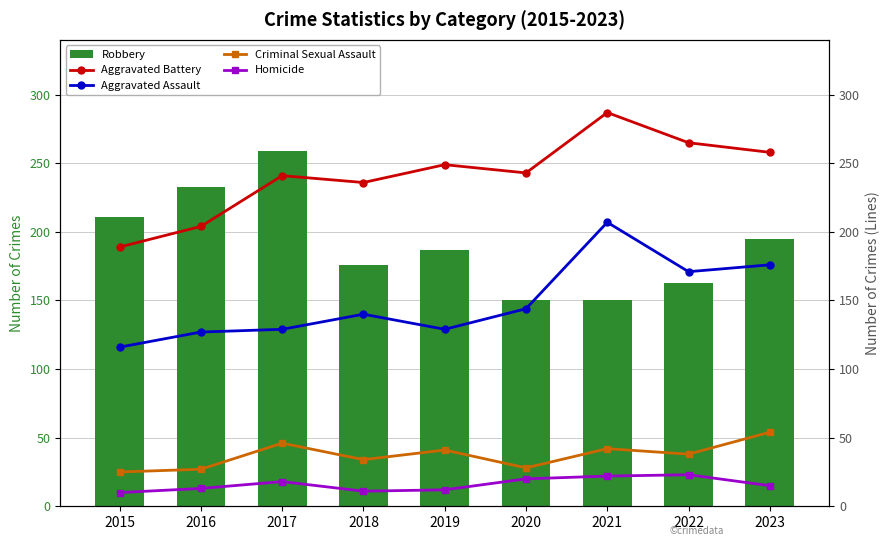

What is the average value of the Homicide series?

16